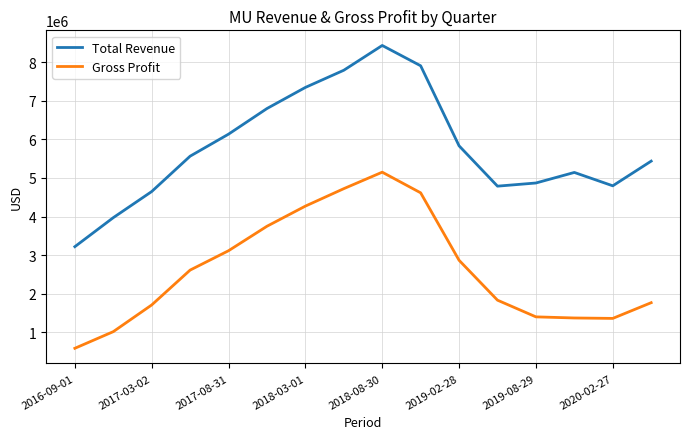

What is the difference between the second highest and minimum values in the Total Revenue series?

4696000